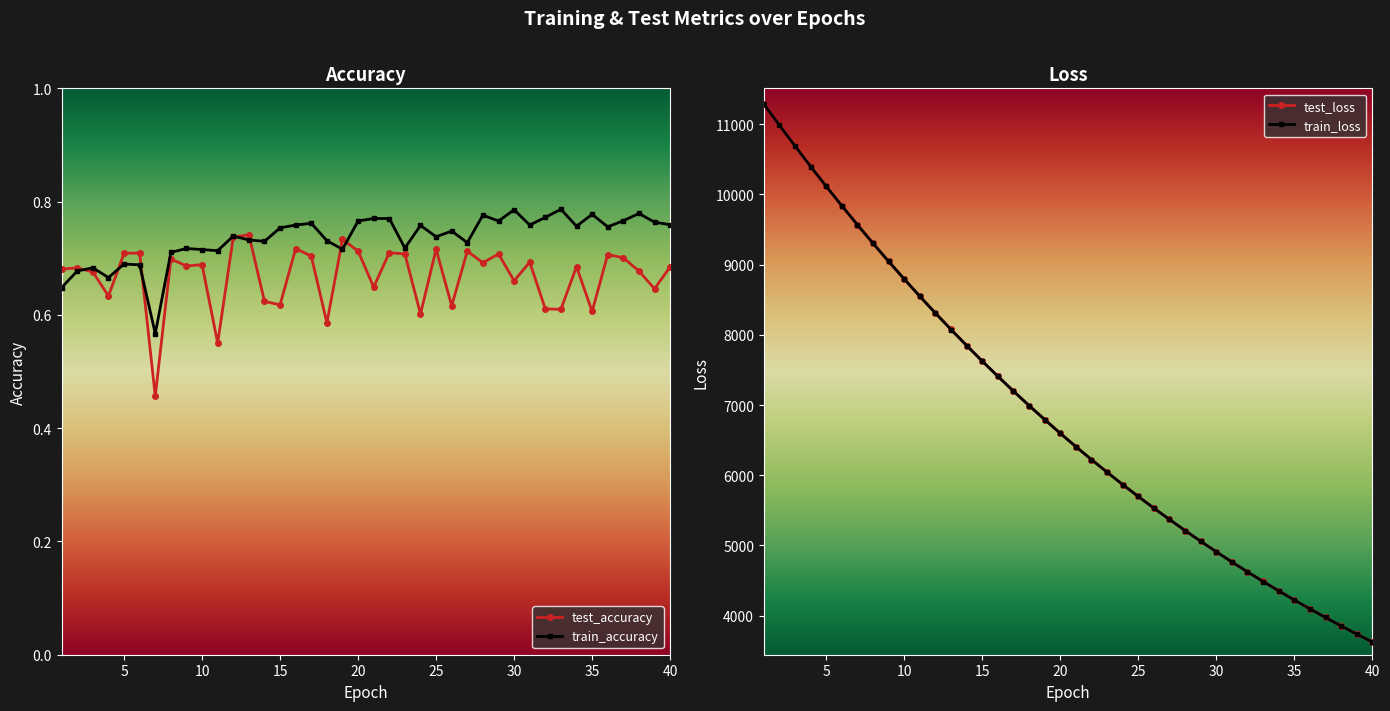

True or false: test_loss and test_accuracy intersect in this chart.

False